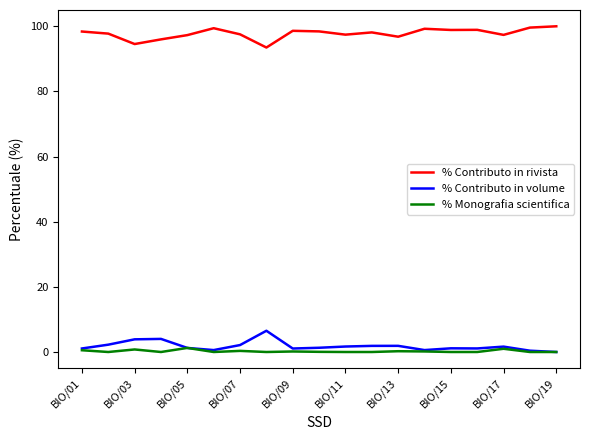

True or false: % Monografia scientifica and % Contributo in rivista intersect in this chart.

False